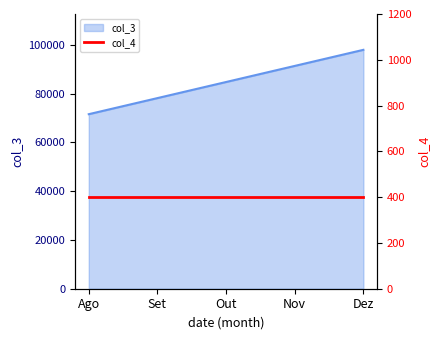

What is the label of the 3rd point from the left?

Out